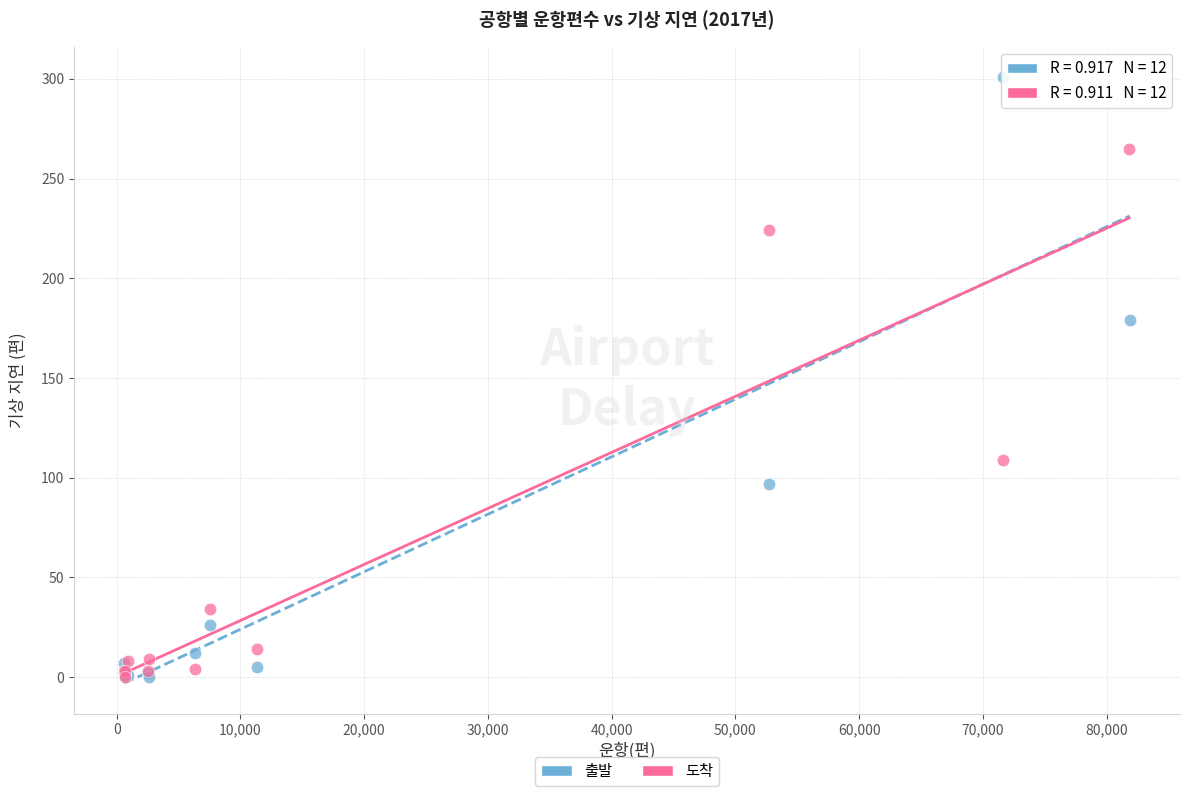

Which series contains the highest Y value?

출발